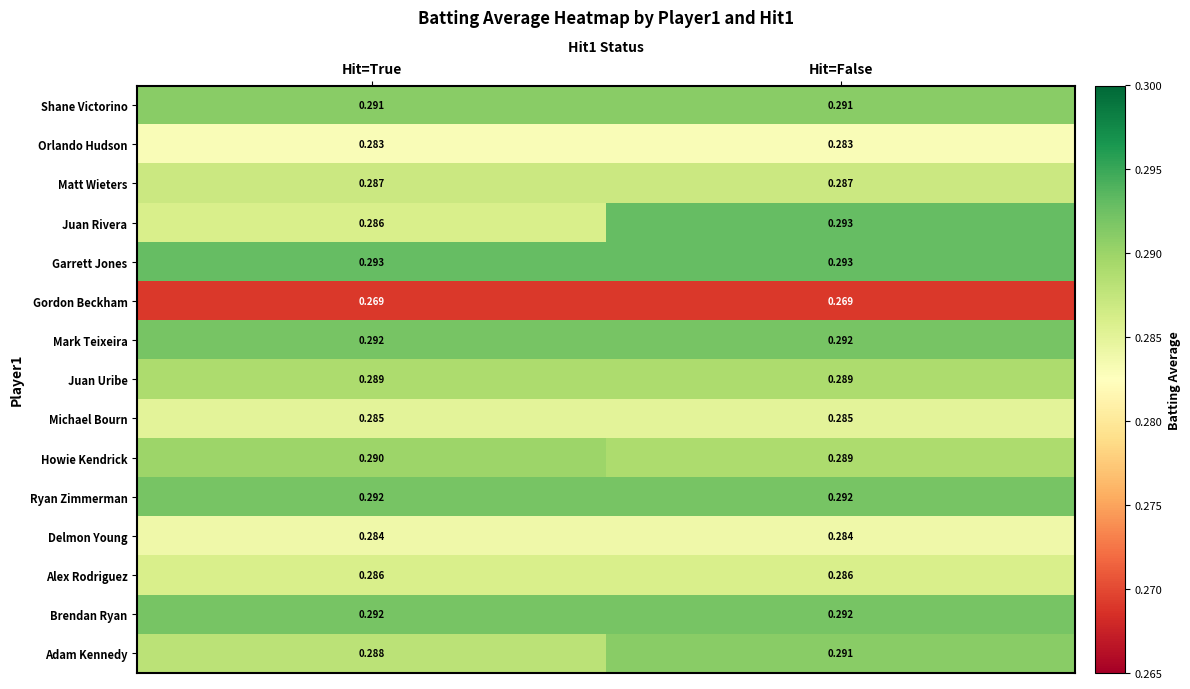

Where is Howie Kendrick nearest to the value 0?

Hit=False